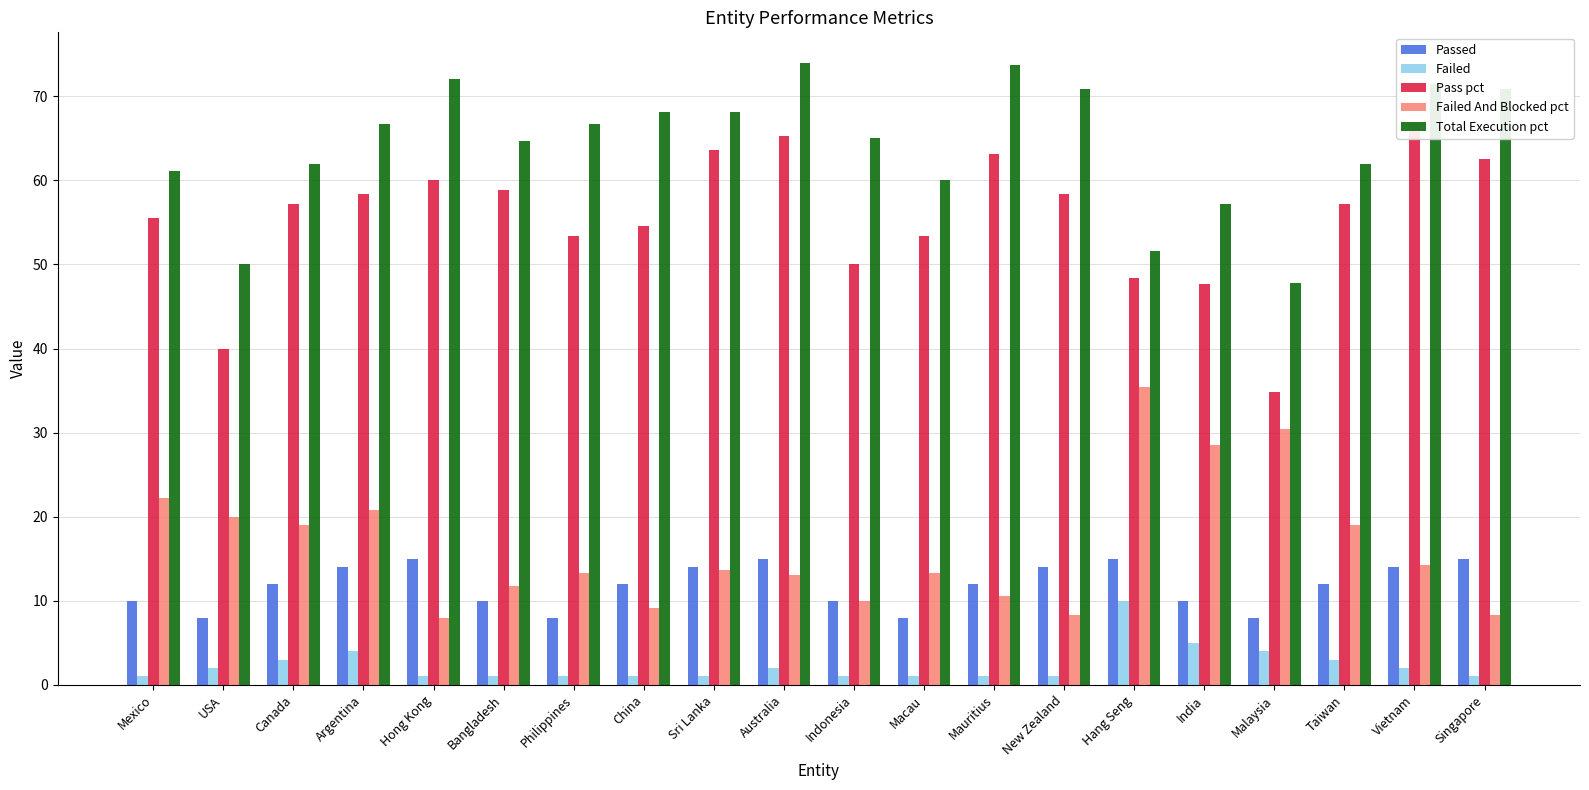

What is the sum of all Failed And Blocked pct values?

329.3